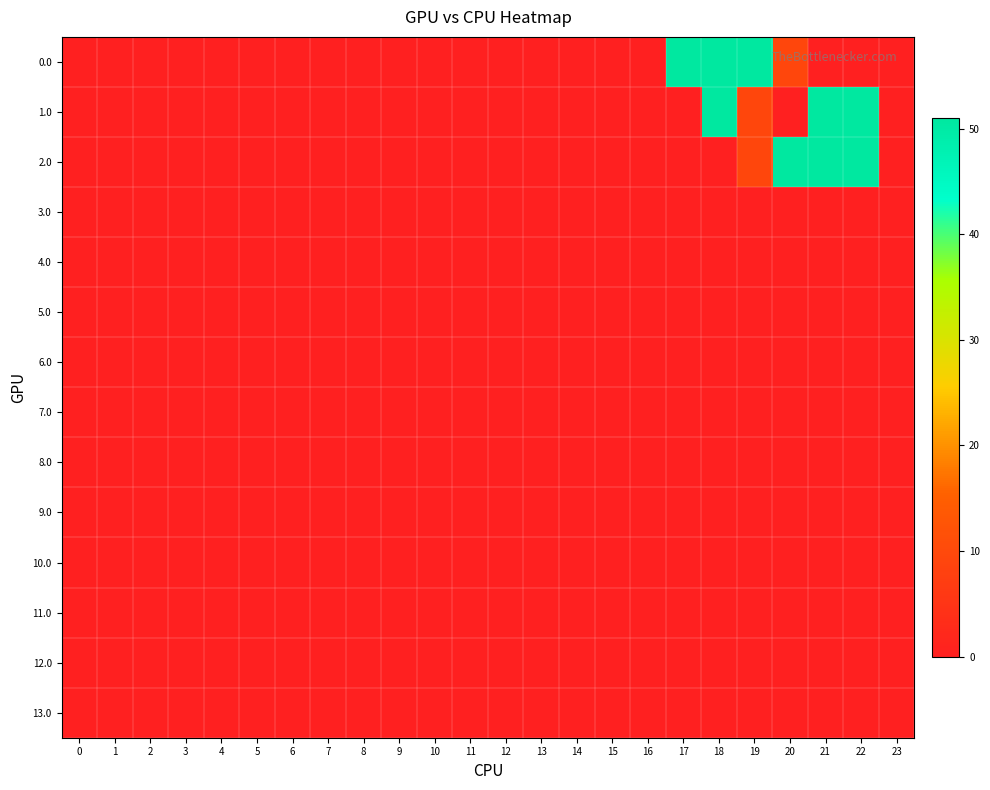

How many categories are shown in the chart?

24